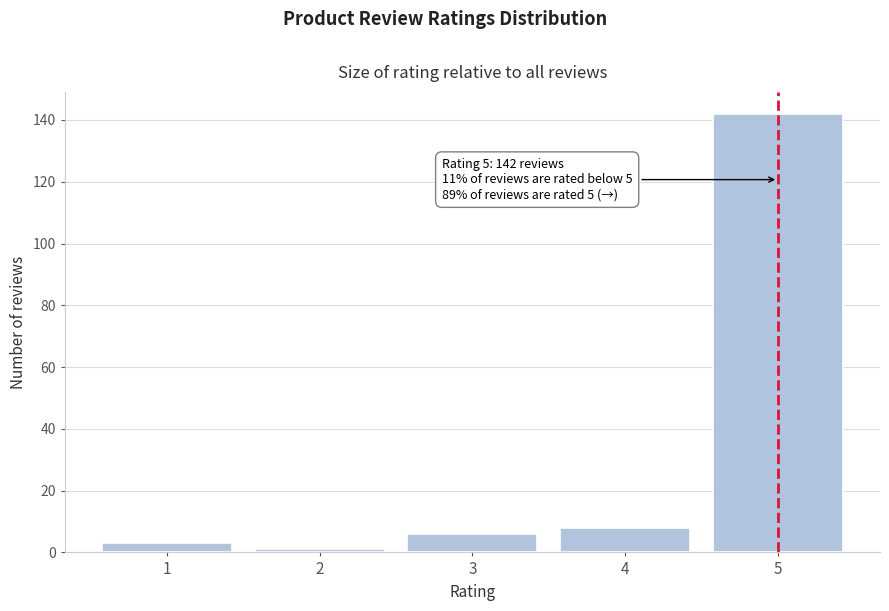

Reading left to right, list all the values displayed in this chart.

3	1	6	8	142